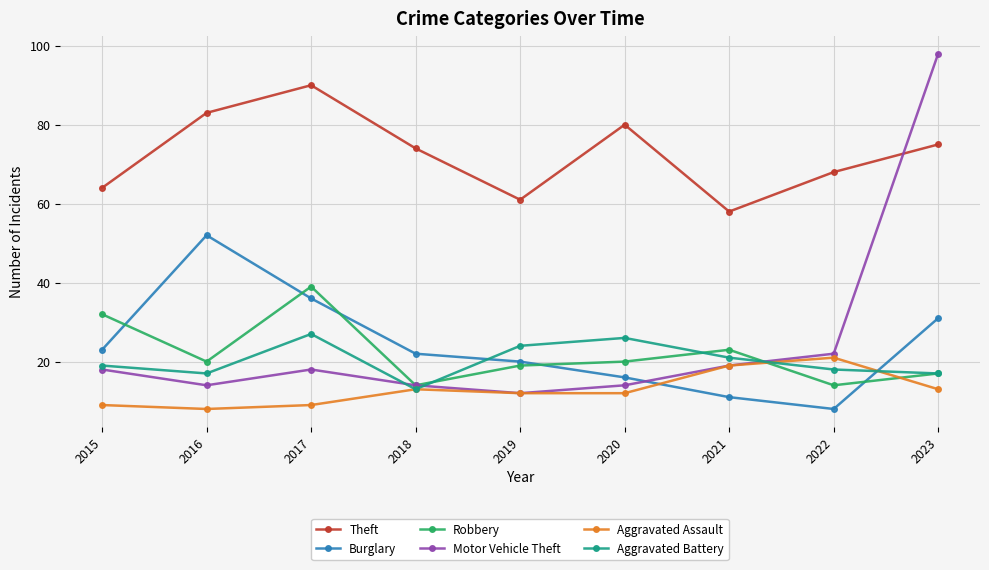

At which category does Robbery reach its first local peak?

2017